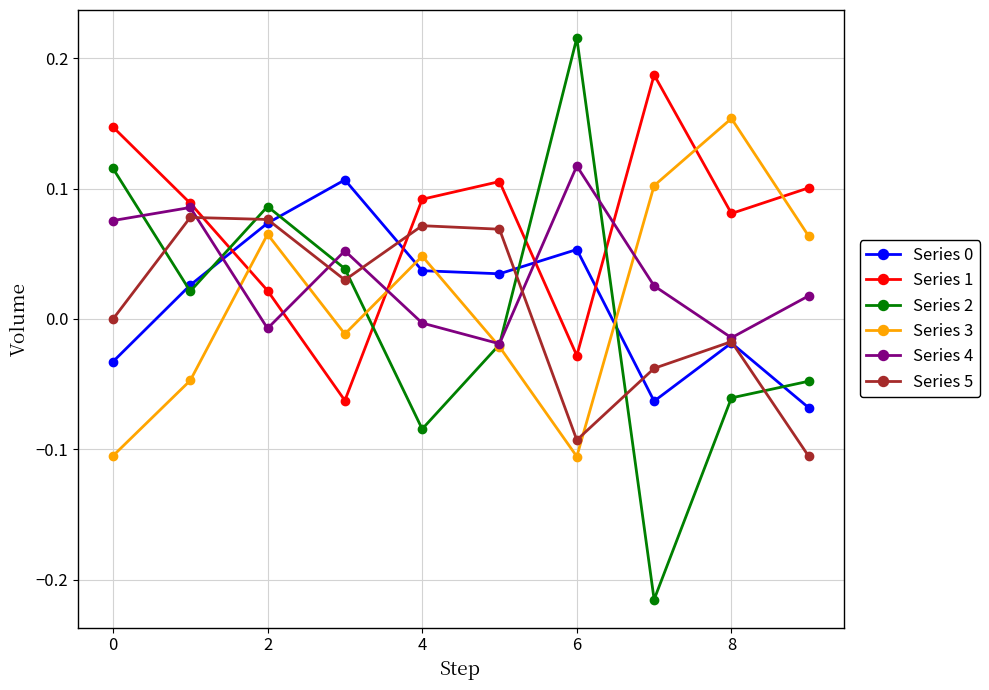

Which series has the largest total across all categories?

Series 1